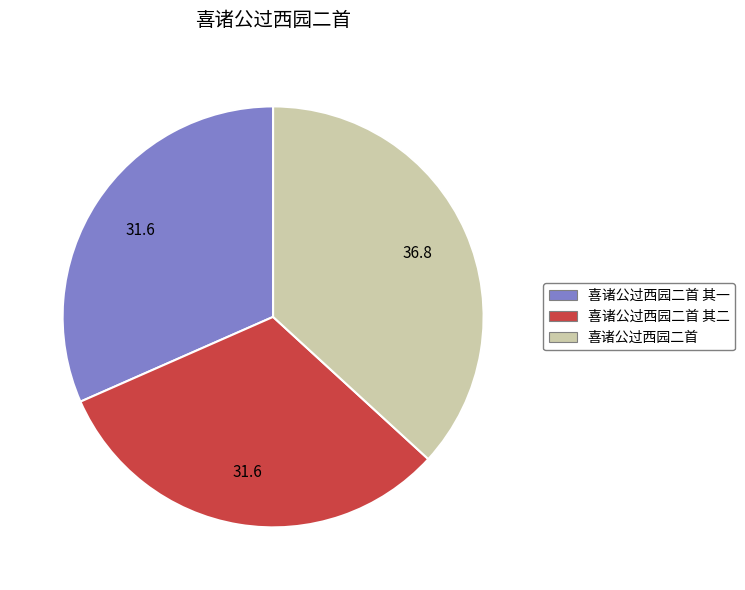

Between 喜诸公过西园二首 其一 and 喜诸公过西园二首, which is larger?

喜诸公过西园二首